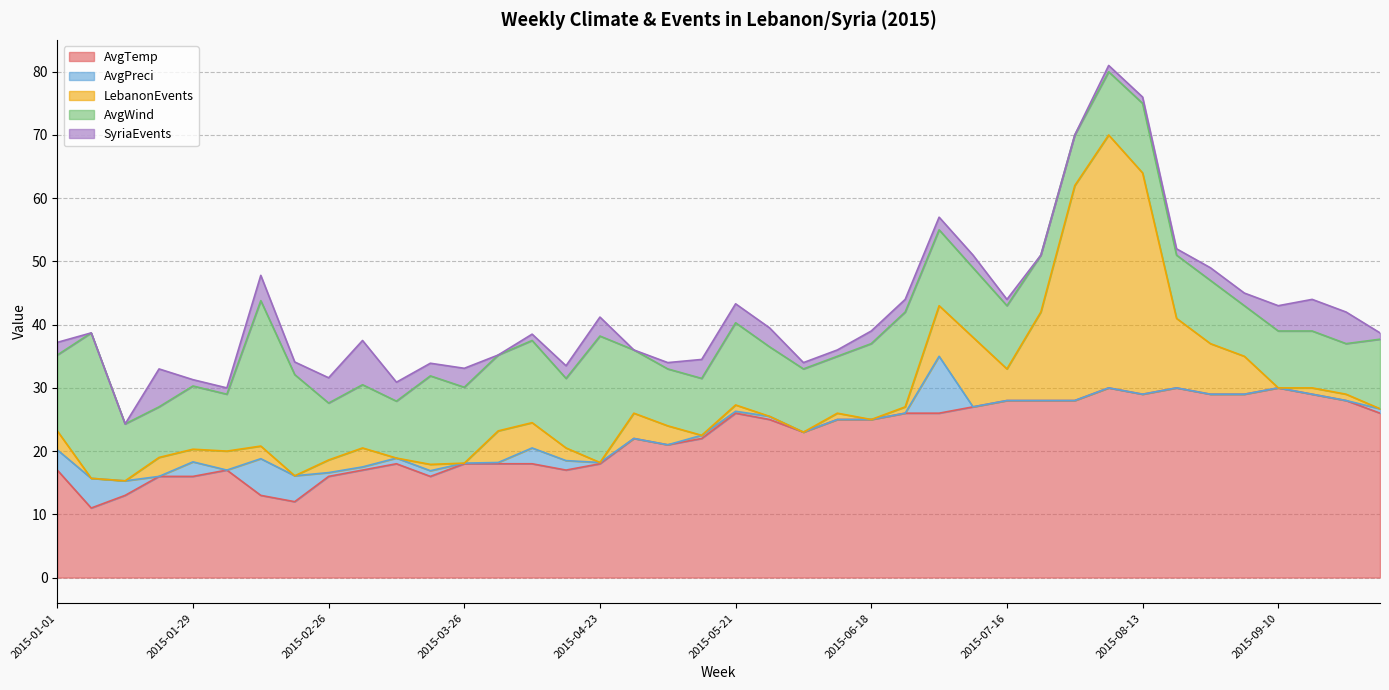

True or false: LebanonEvents has a value of -22.6 at 2015-02-19.

False